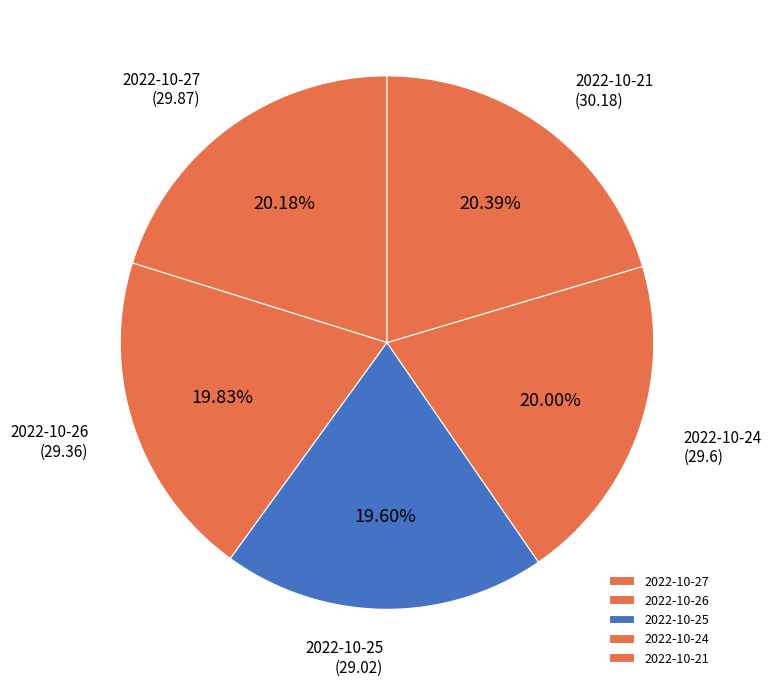

Is there any slice that represents more than half of the pie?

No